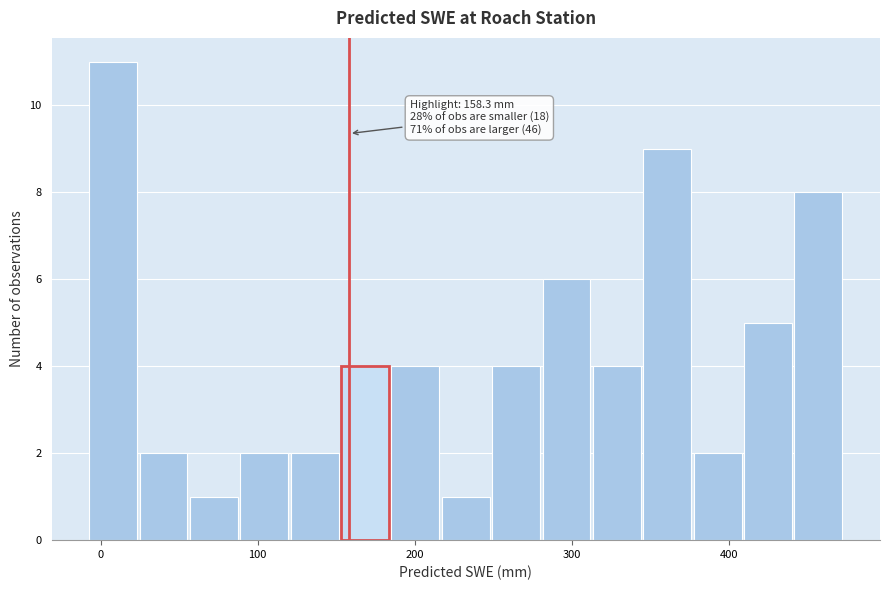

Around what value on the x-axis is the tallest bar? Give the approximate position of its centre, as read against the axis.

10